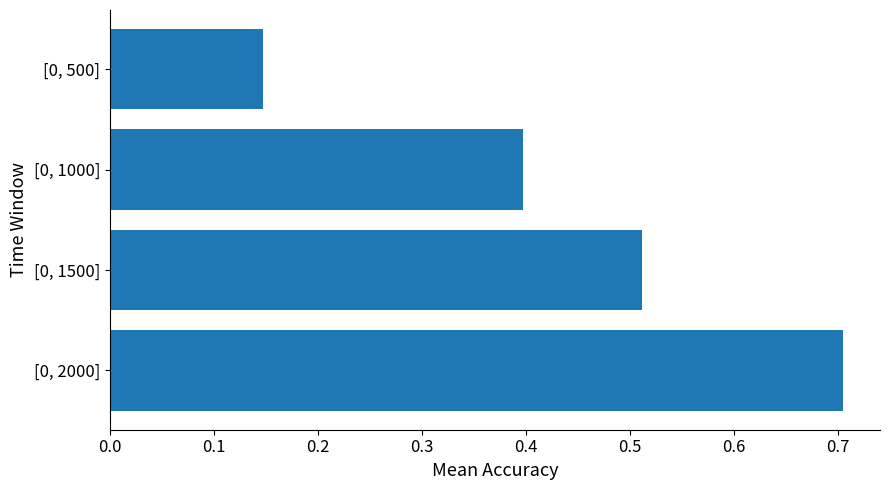

What is the change in value from [0, 2000] to [0, 1000]?

-0.3